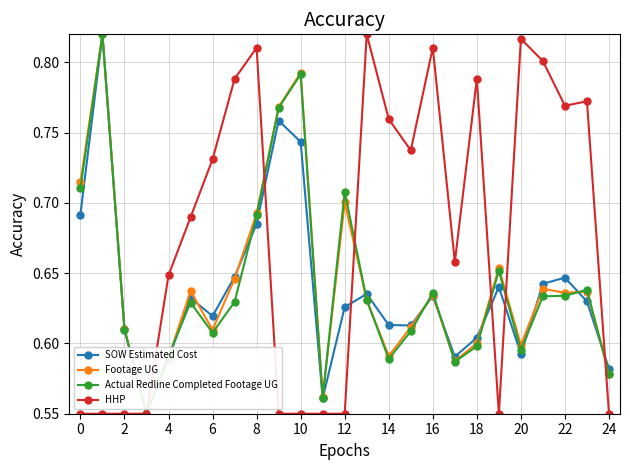

After their last crossing, which series has the higher values: SOW Estimated Cost or Actual Redline Completed Footage UG?

SOW Estimated Cost